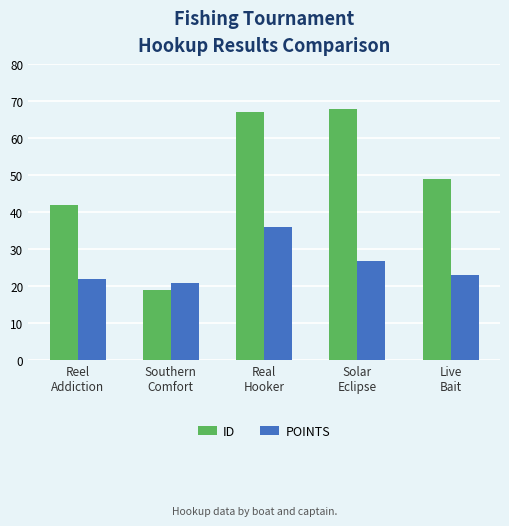

What is the sum of the ID values at Real
Hooker and Southern
Comfort?

86